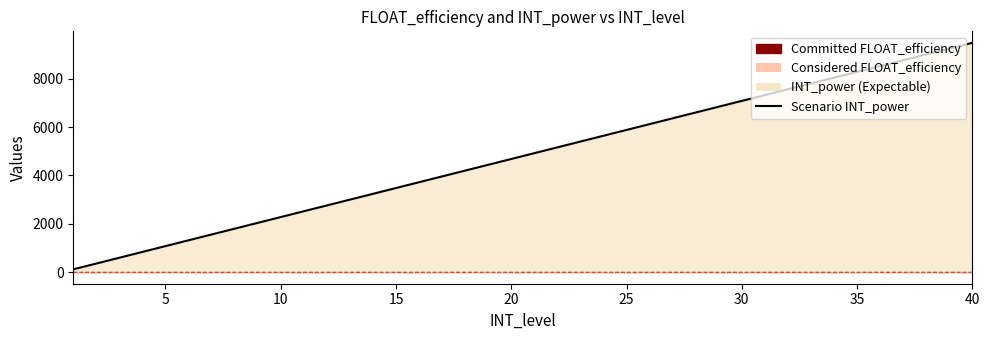

Is the value of Committed FLOAT_efficiency at 5 greater than the value of Scenario INT_power at 0?

No